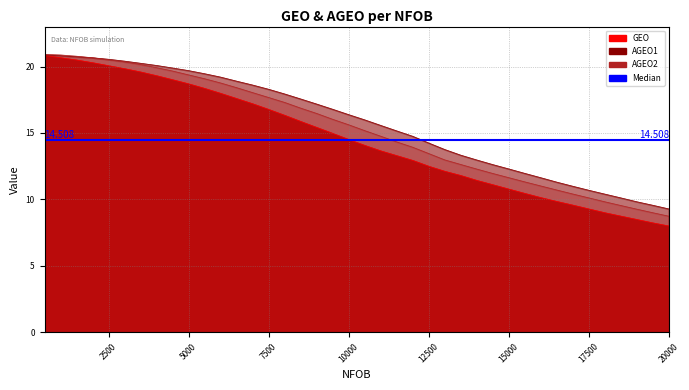

Is the value of GEO at 5500 greater than the value of AGEO2 at 11500?

Yes